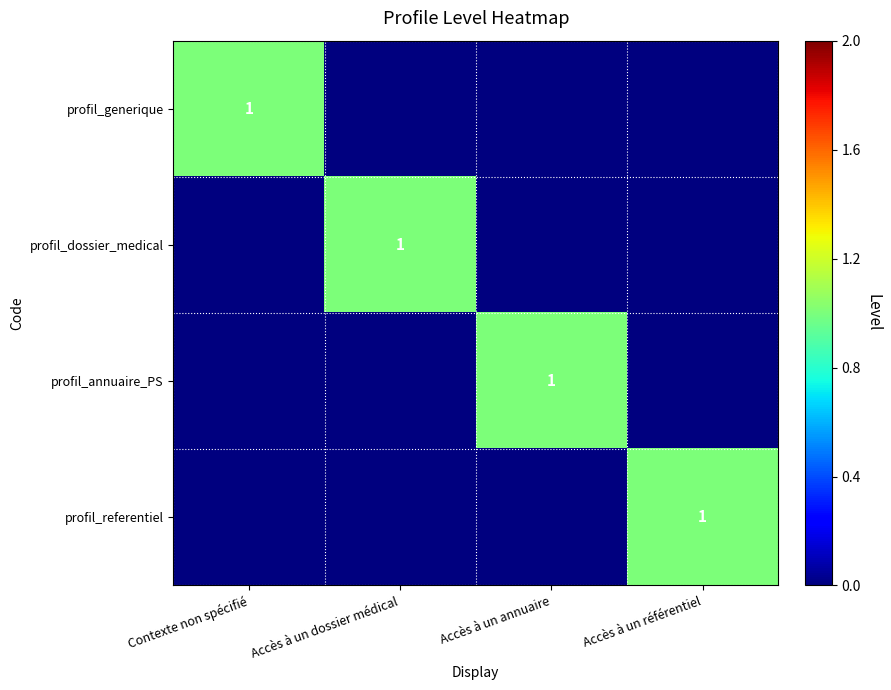

Is it true that profil_referentiel equals 1 at Accès à un référentiel?

True